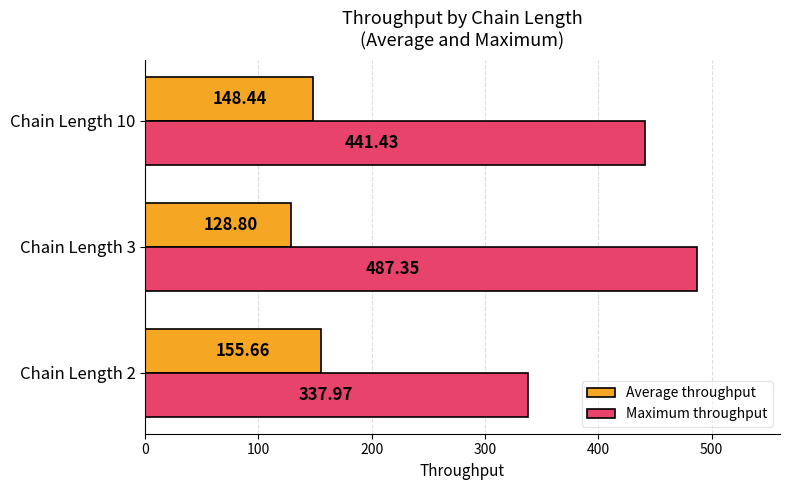

Rank the series by their average value, from lowest to highest.

Average throughput, Maximum throughput